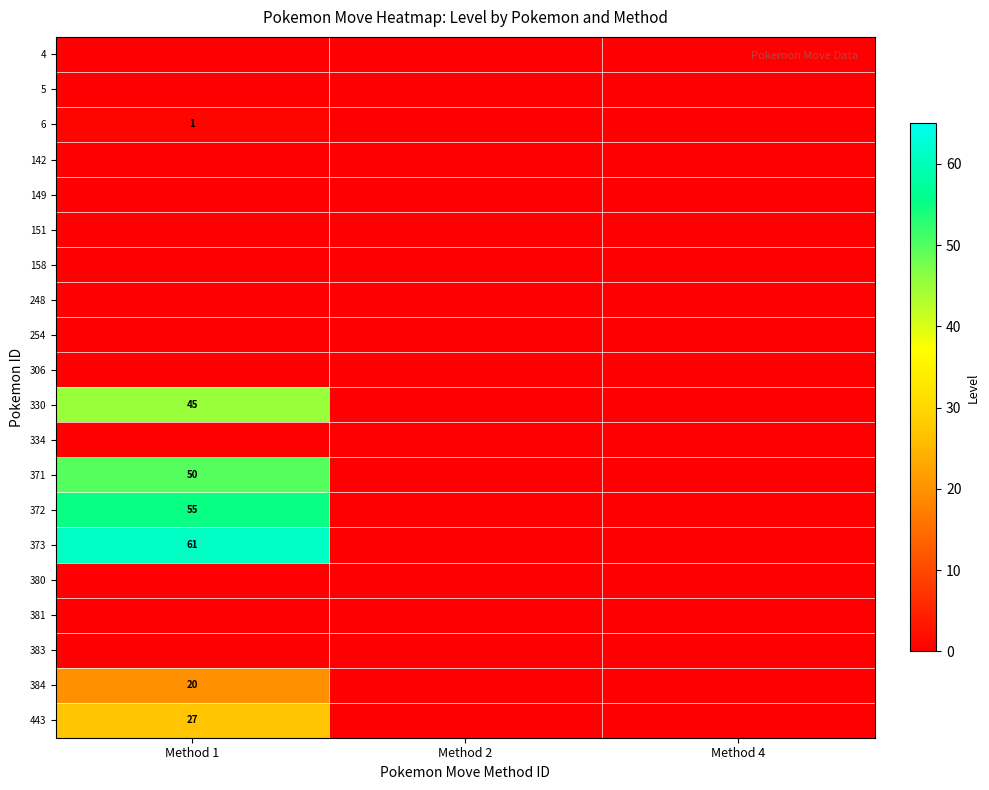

Rank the series by their maximum value, from lowest to highest.

4, 5, 142, 149, 151, 158, 248, 254, 306, 334, 380, 381, 383, 6, 384, 443, 330, 371, 372, 373